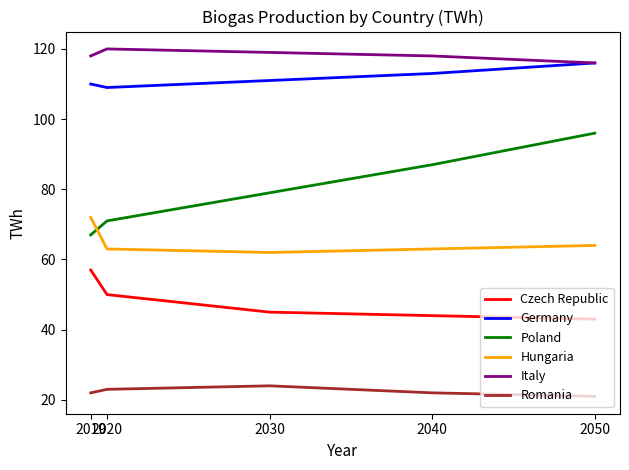

Reading left to right, transcribe all the data shown in this chart.

Czech Republic: 2019=57	2020=50	2030=45	2040=44	2050=43
Germany: 2019=110	2020=109	2030=111	2040=113	2050=116
Poland: 2019=67	2020=71	2030=79	2040=87	2050=96
Hungaria: 2019=72	2020=63	2030=62	2040=63	2050=64
Italy: 2019=118	2020=120	2030=119	2040=118	2050=116
Romania: 2019=22	2020=23	2030=24	2040=22	2050=21